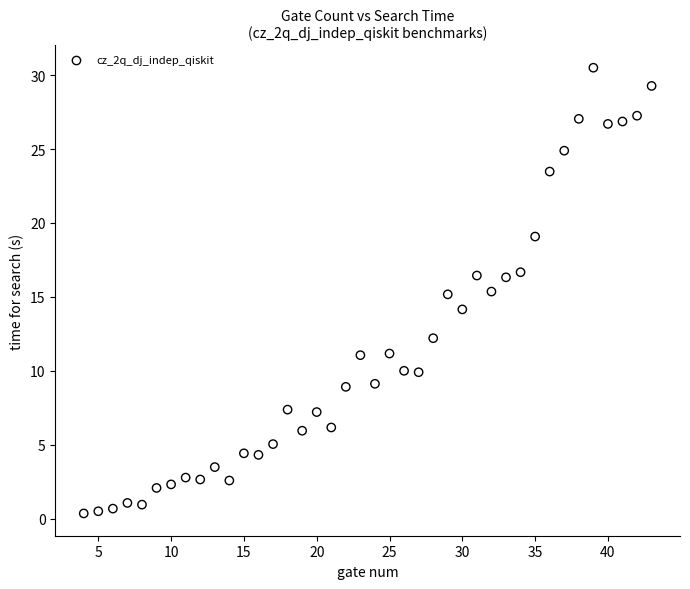

What is the range of X values (max minus min)?

39.0